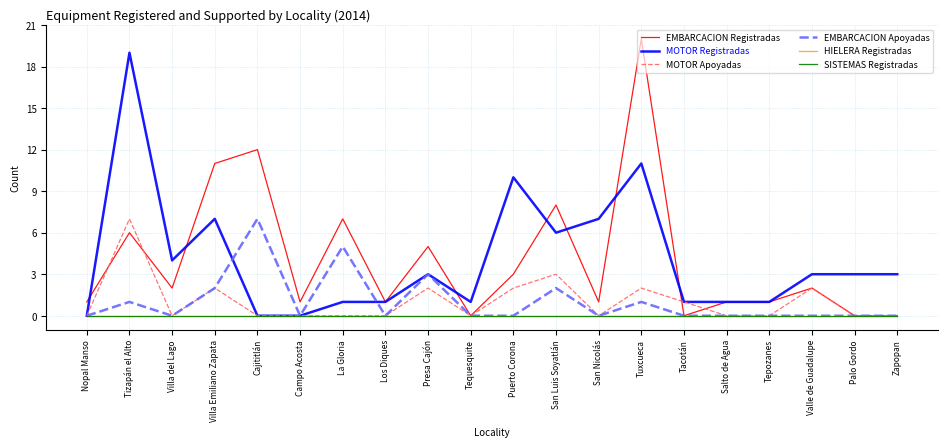

Is this an area chart (filled region under the line)?

No